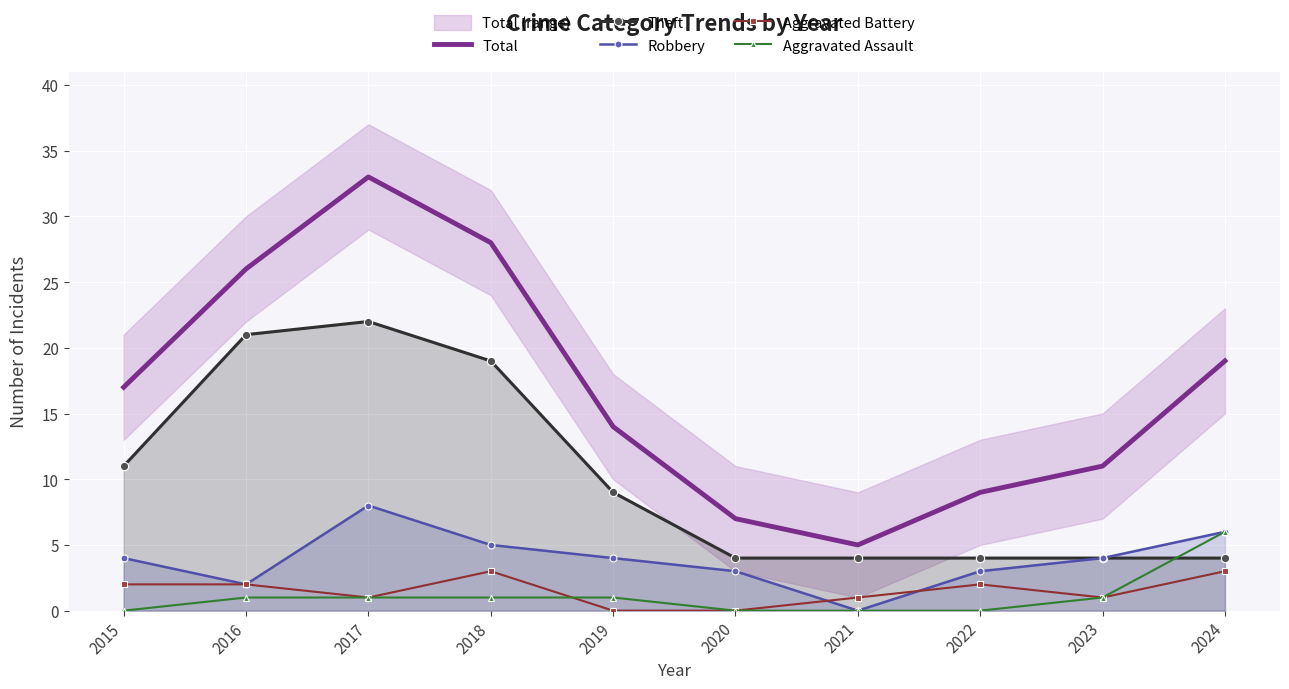

Reading left to right, extract all data points from this chart.

Total: 17	26	33	28	14	7	5	9	11	19
Theft: 11	21	22	19	9	4	4	4	4	4
Robbery: 4	2	8	5	4	3	0	3	4	6
Aggravated Battery: 2	2	1	3	0	0	1	2	1	3
Aggravated Assault: 0	1	1	1	1	0	0	0	1	6